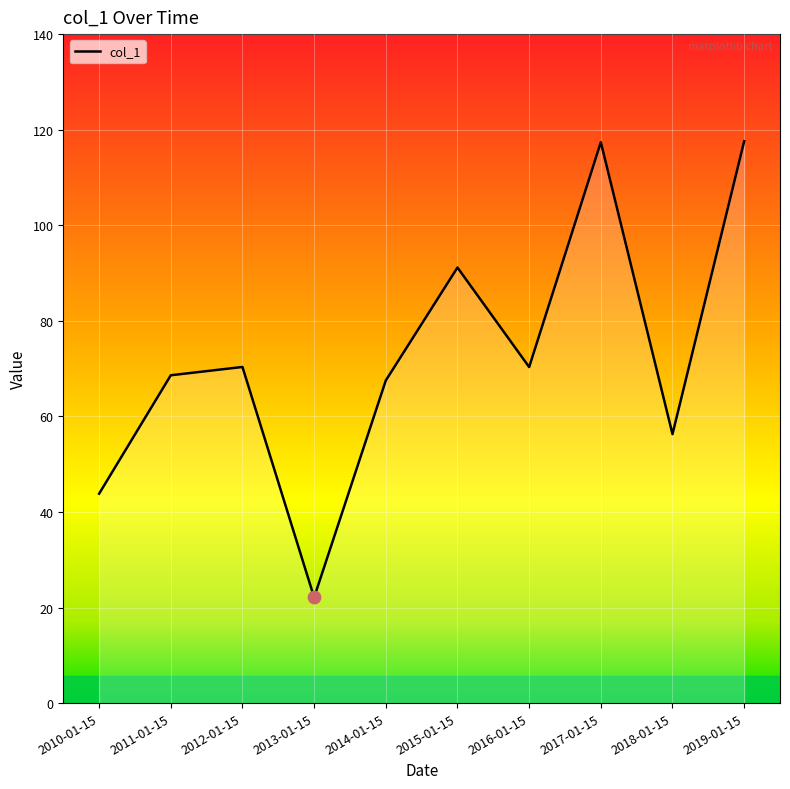

What is the change in value from 2010-01-15 to 2013-01-15?

-21.7